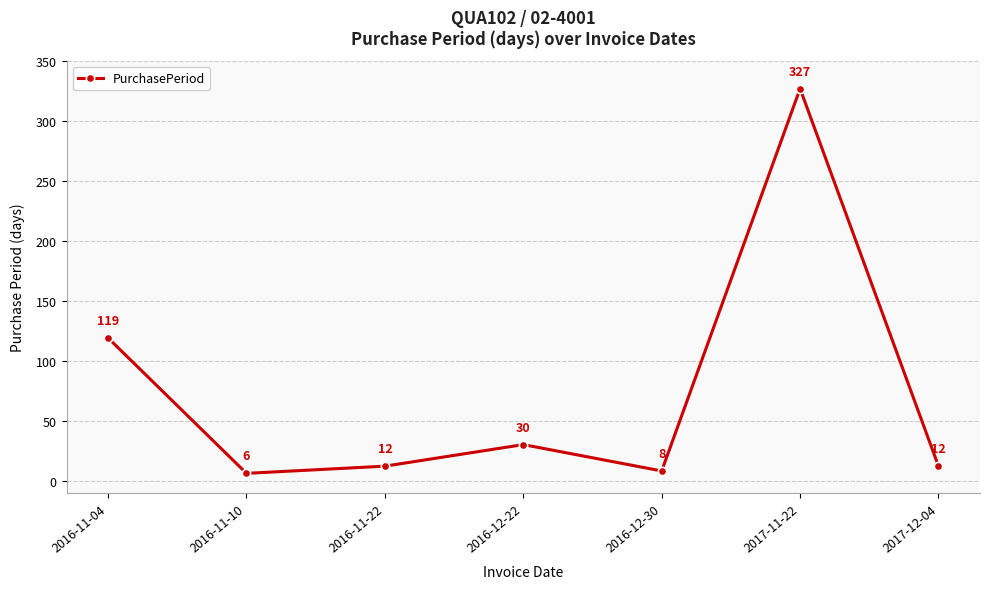

How many interior local valleys (lower than both neighbors) does the data have?

2